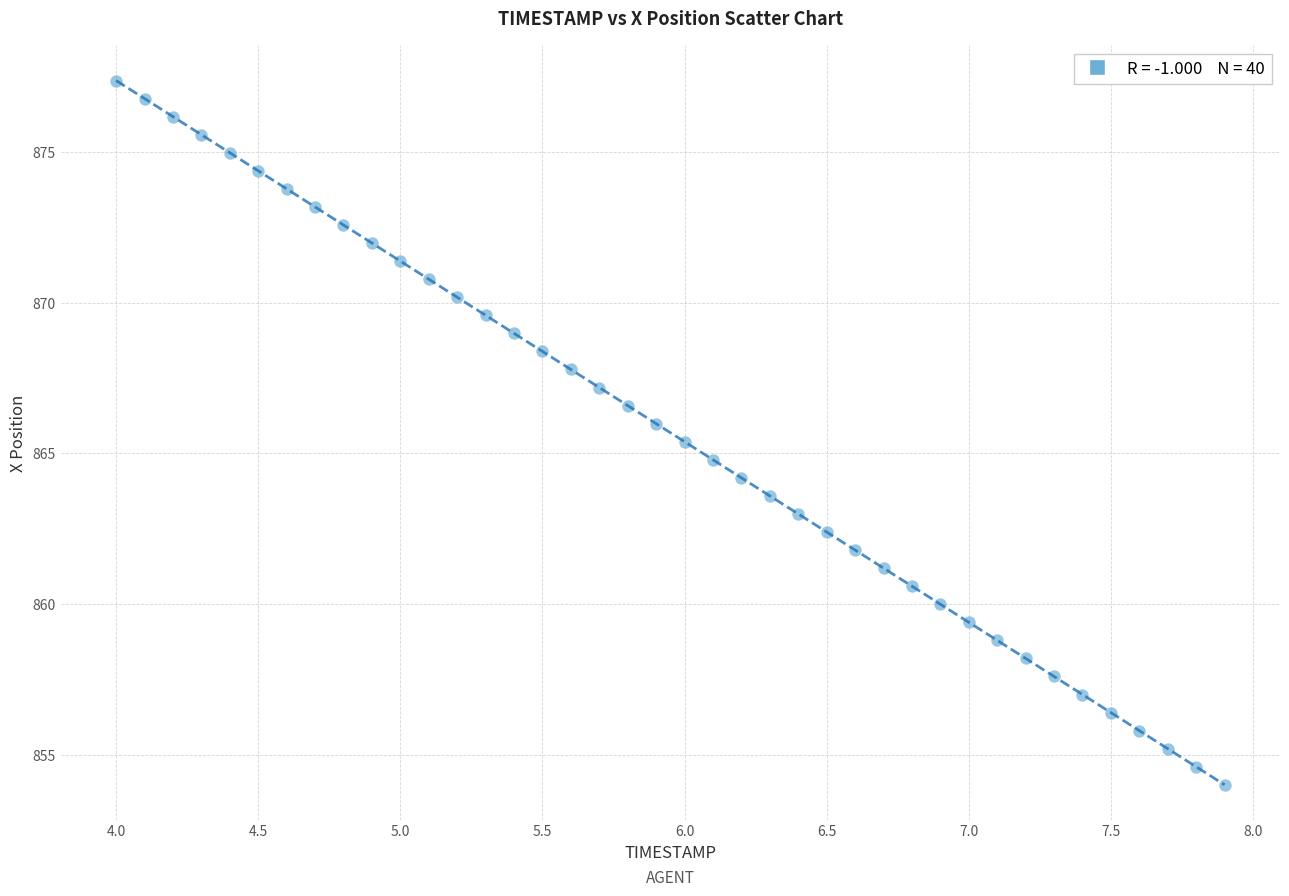

What is the range of X values (max minus min)?

3.9